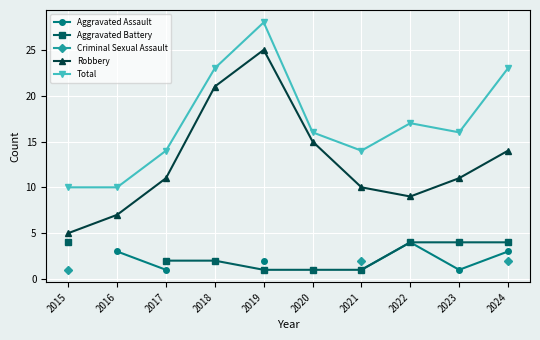

Which series changed the most between 2019 and 2020?

Total